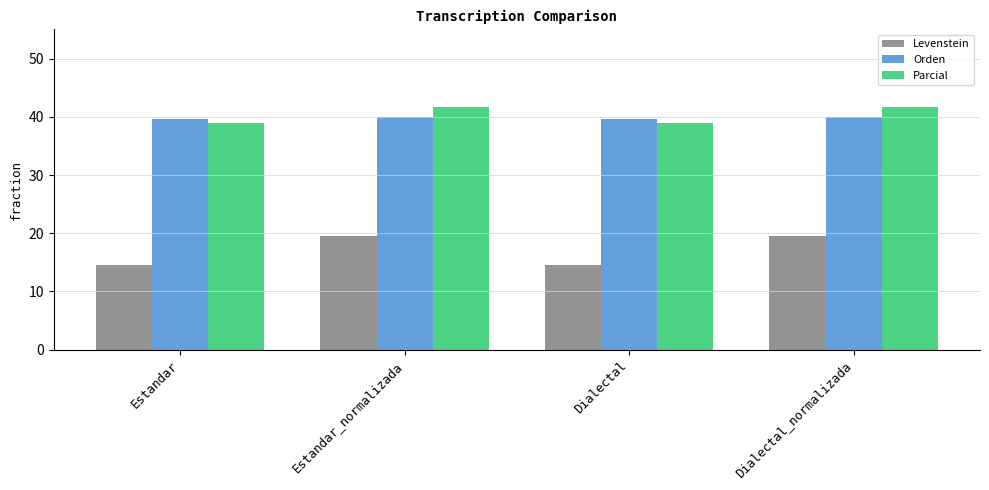

What value does the Levenstein series have at Dialectal_normalizada?

19.5